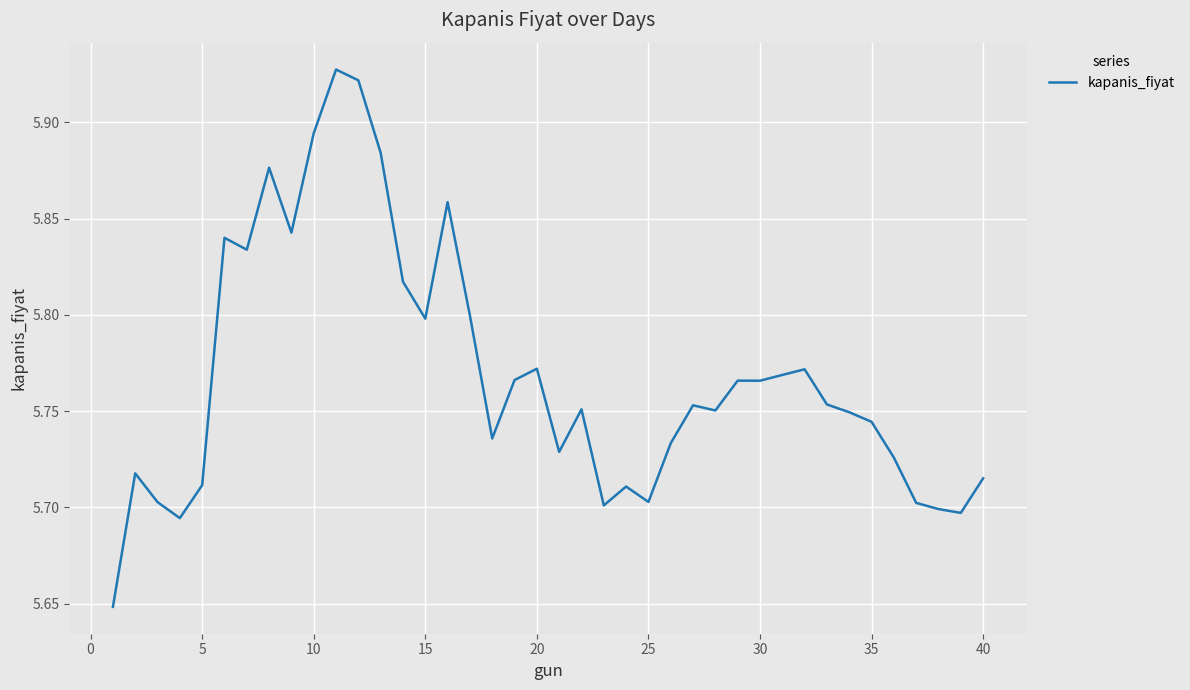

What is the sum of all values?

230.7